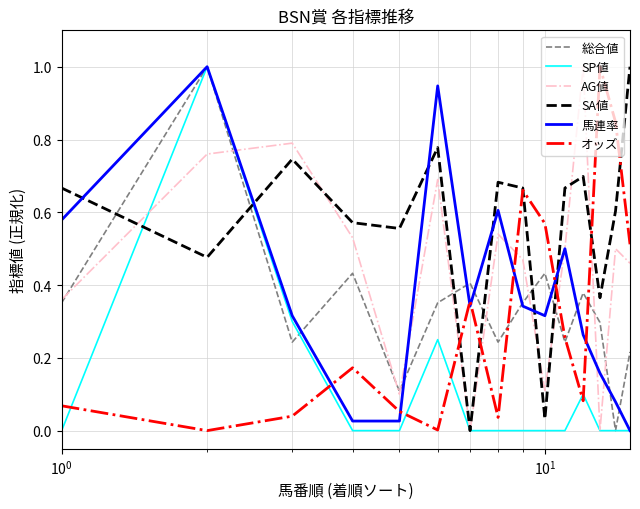

After their last crossing, which series has the higher values: SP値 or オッズ?

オッズ